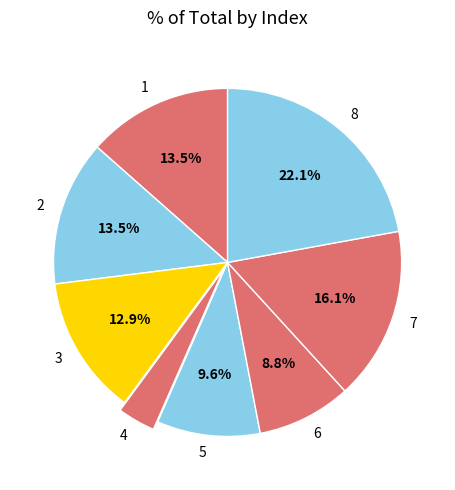

Is there a majority slice in this chart?

No